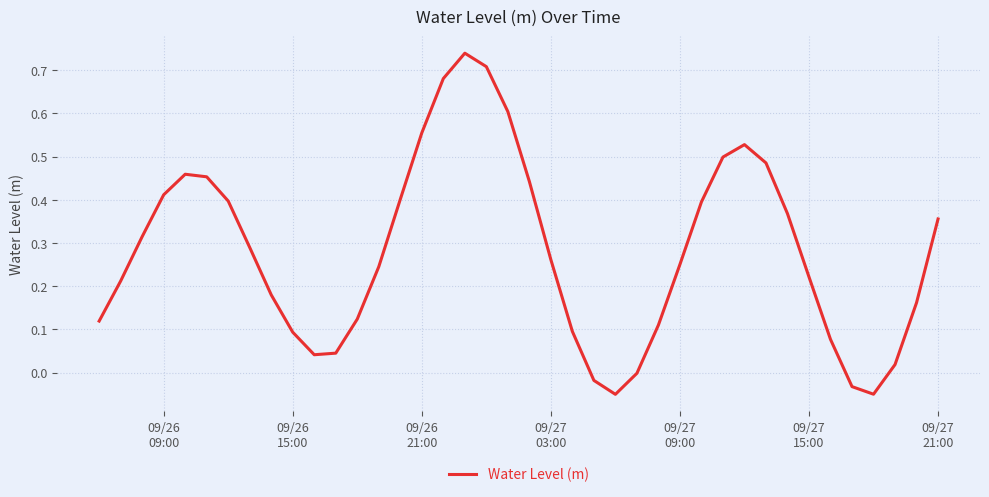

What is the difference between the maximum and minimum values?

0.8